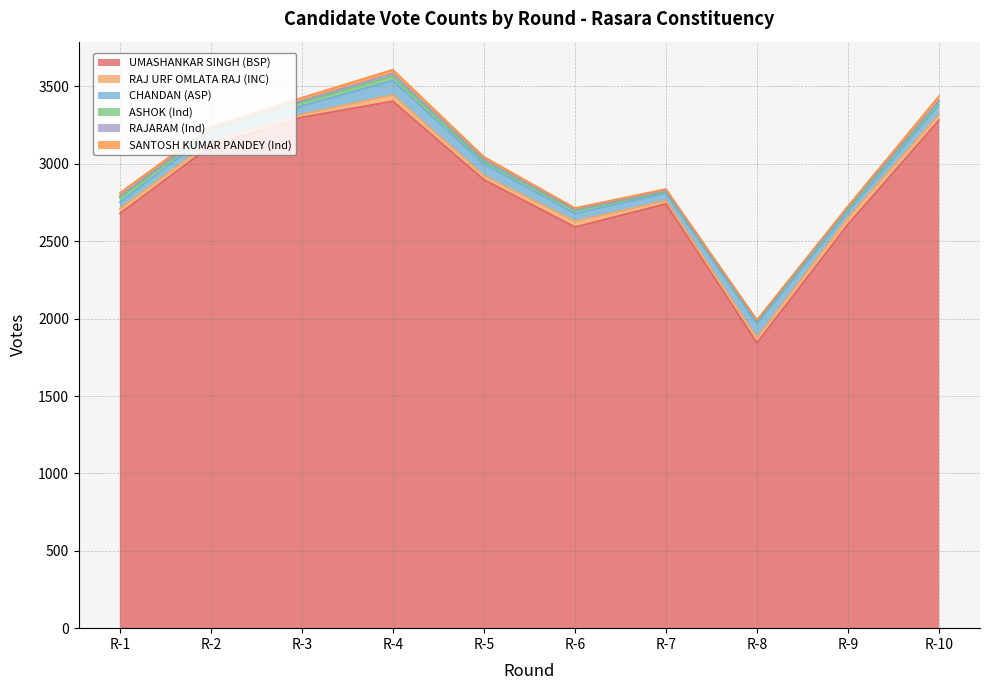

What are all the series names shown in the legend?

UMASHANKAR SINGH (BSP), RAJ URF OMLATA RAJ (INC), CHANDAN (ASP), ASHOK (Ind), RAJARAM (Ind), SANTOSH KUMAR PANDEY (Ind)